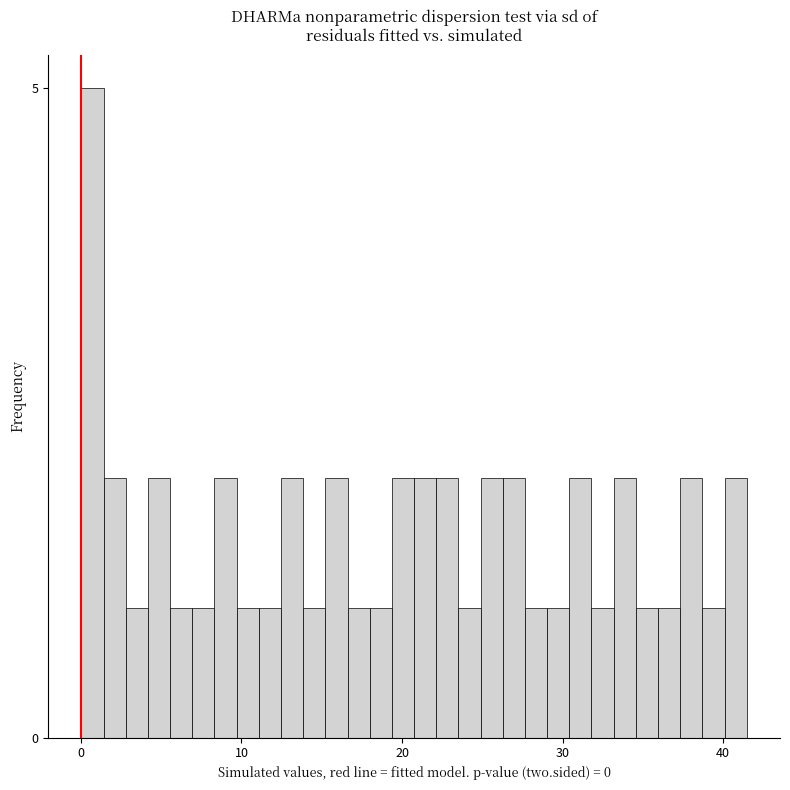

Around what value on the x-axis is the tallest bar? Give the approximate position of its centre, as read against the axis.

1